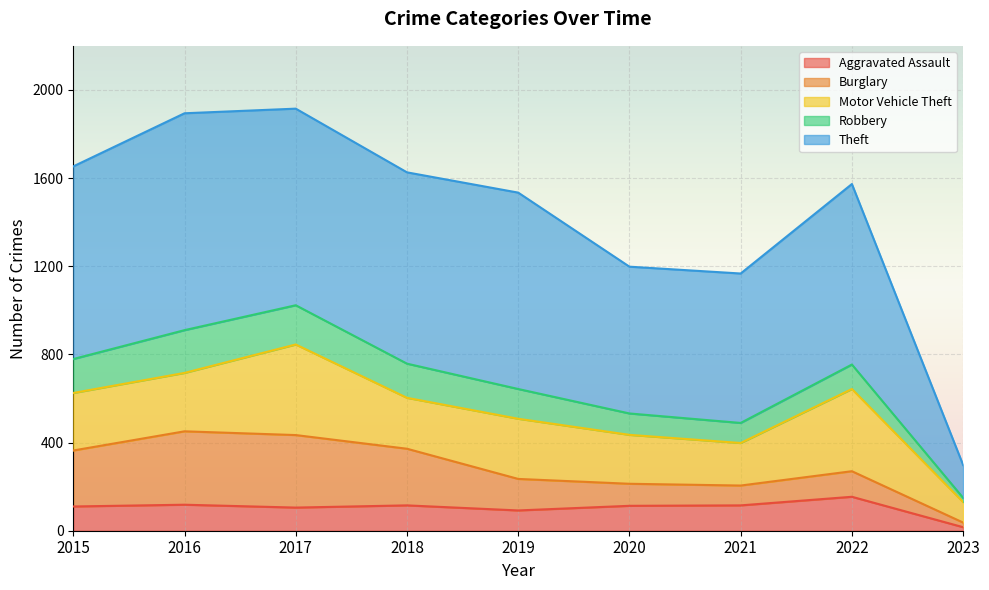

What is the difference between the highest and lowest values at 2023?

133